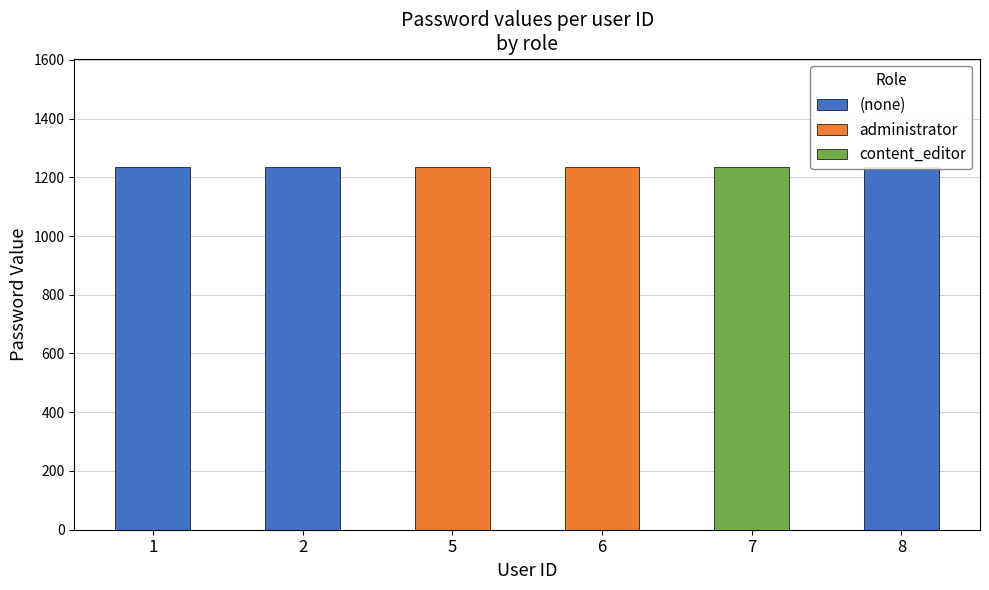

Reading left to right, transcribe all the data shown in this chart.

user: 1	2	5	6	7	8
pass_value: 1234	1234	1234	1234	1234	1234